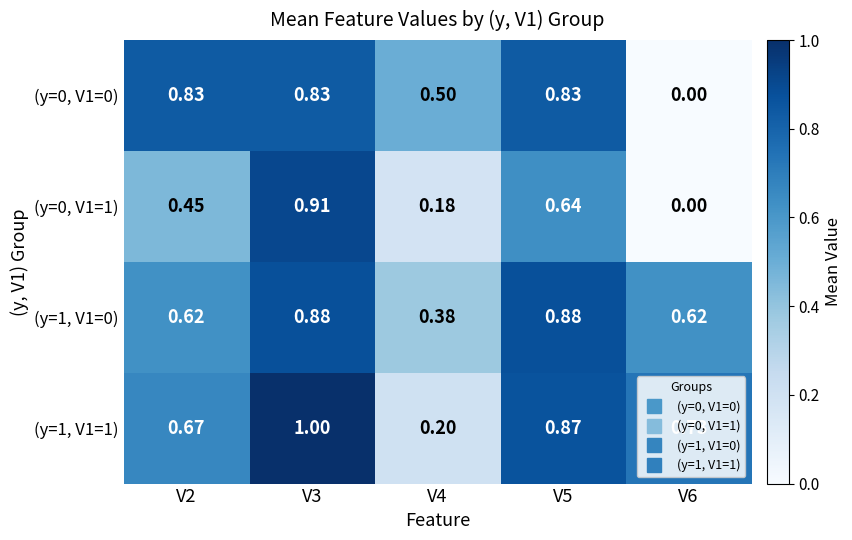

Is the value of (y=0, V1=0) at V6 greater than the value of (y=0, V1=1) at V4?

No